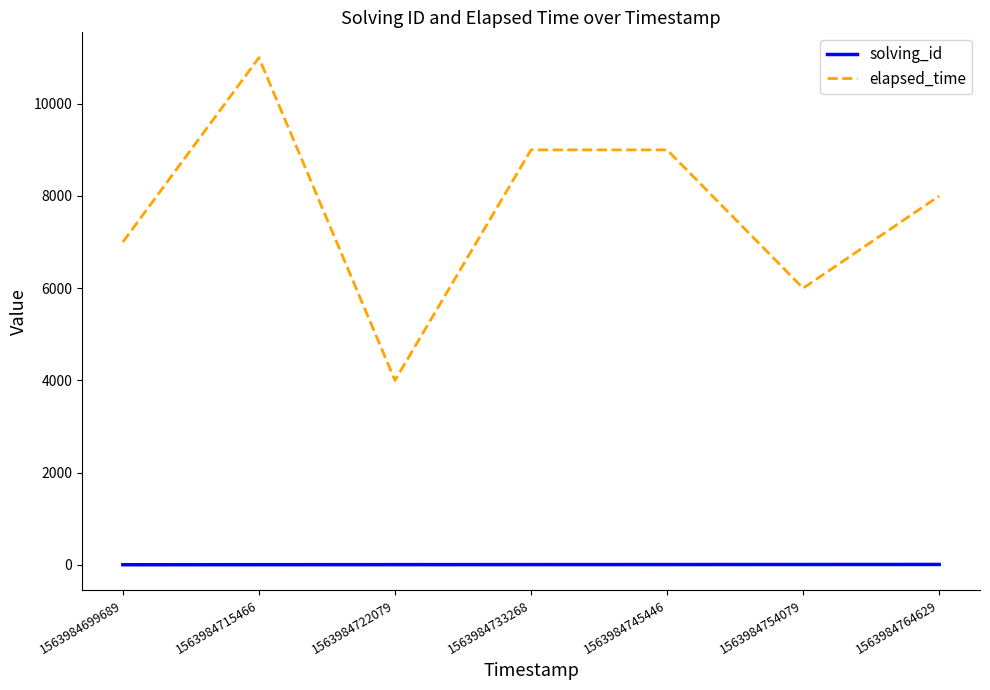

Which series changed the most between 1563984745446 and 1563984754079?

elapsed_time